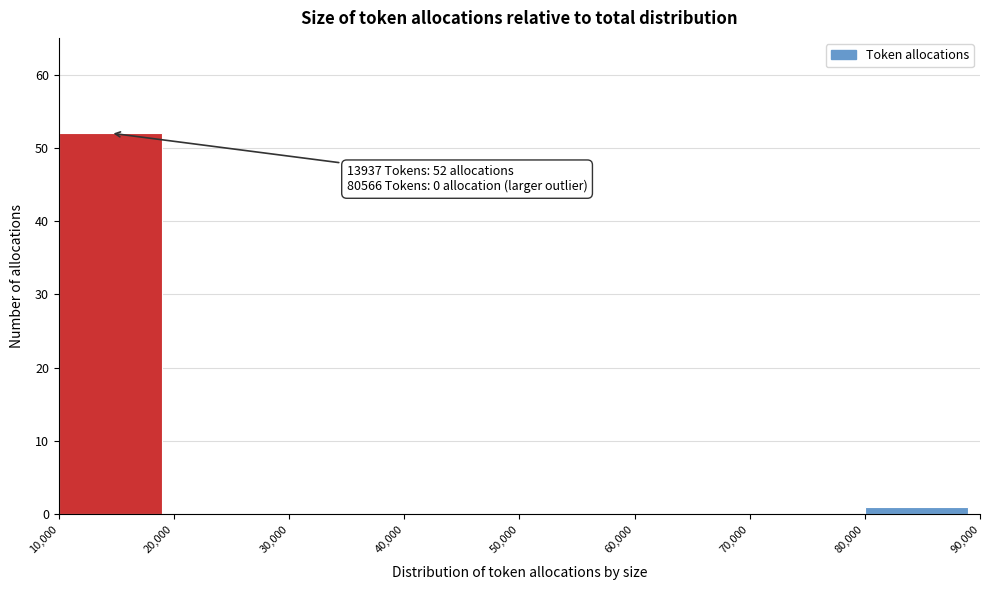

Which range on the x-axis has the tallest bar?

10,000 to 20,000